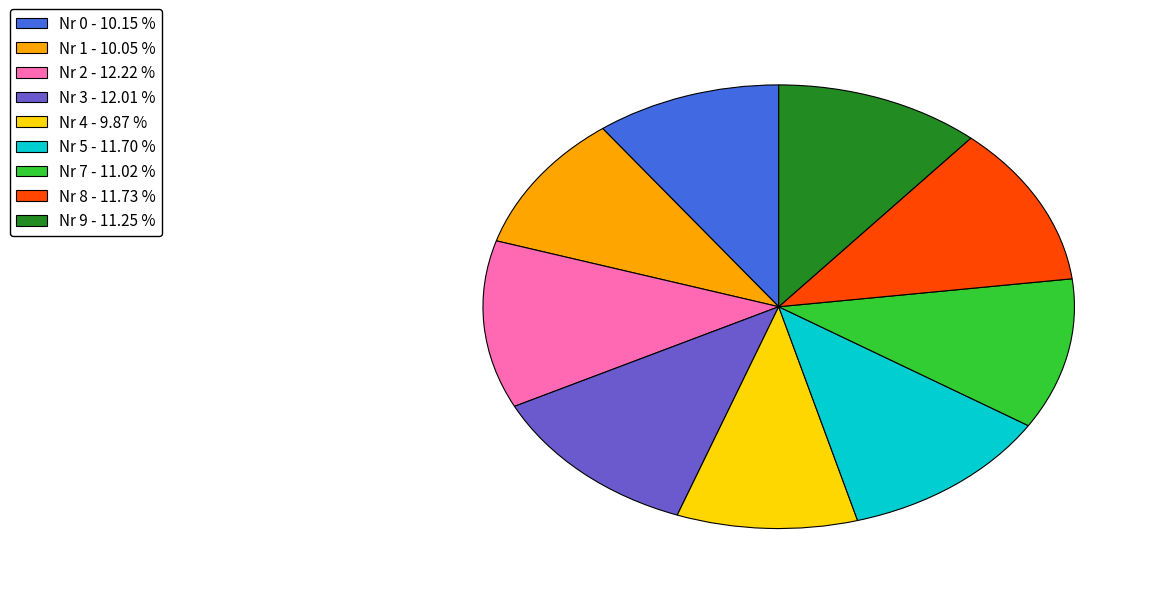

Is there any slice that represents more than half of the pie?

No